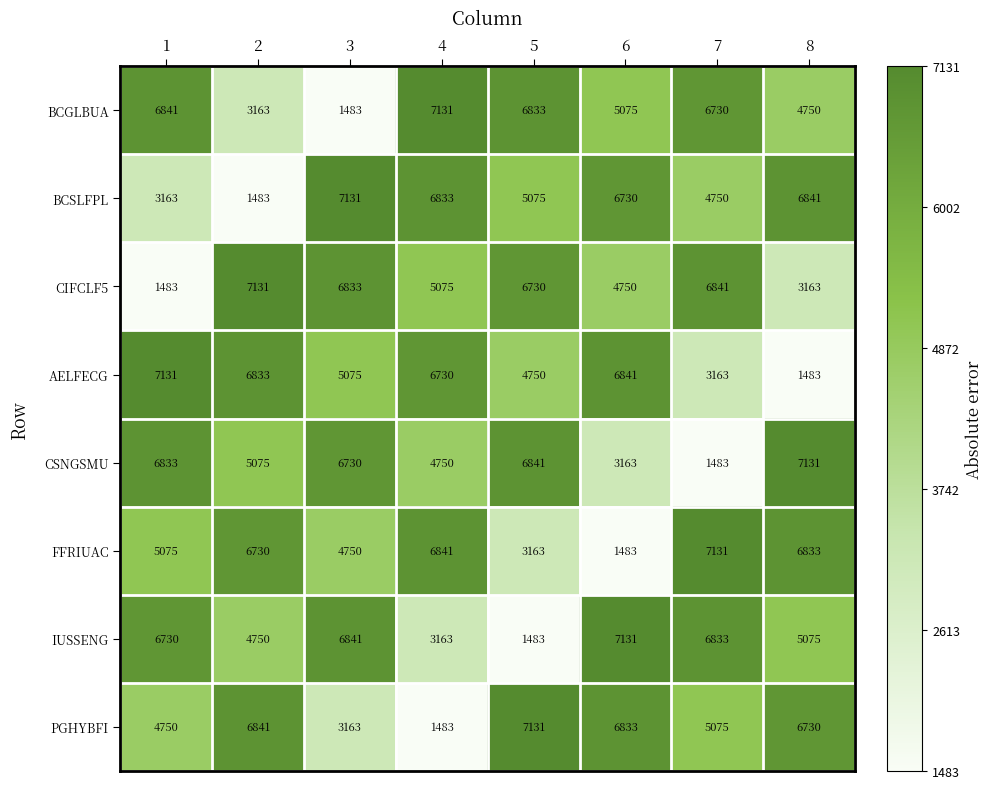

At 7, list the series in order from largest to smallest.

FFRIUAC, CIFCLF5, IUSSENG, BCGLBUA, PGHYBFI, BCSLFPL, AELFECG, CSNGSMU